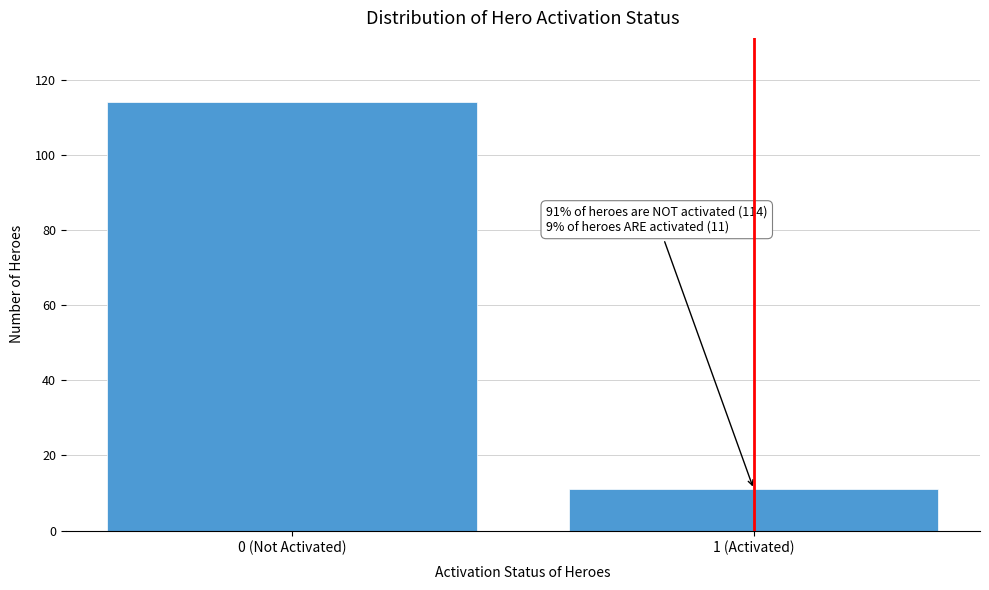

Reading right to left, extract all data points from this chart.

1 (Activated)=11	0 (Not Activated)=114